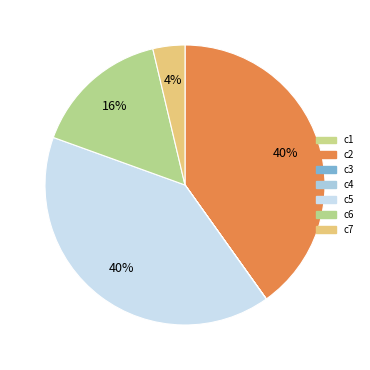

How many segments does this pie chart have?

7